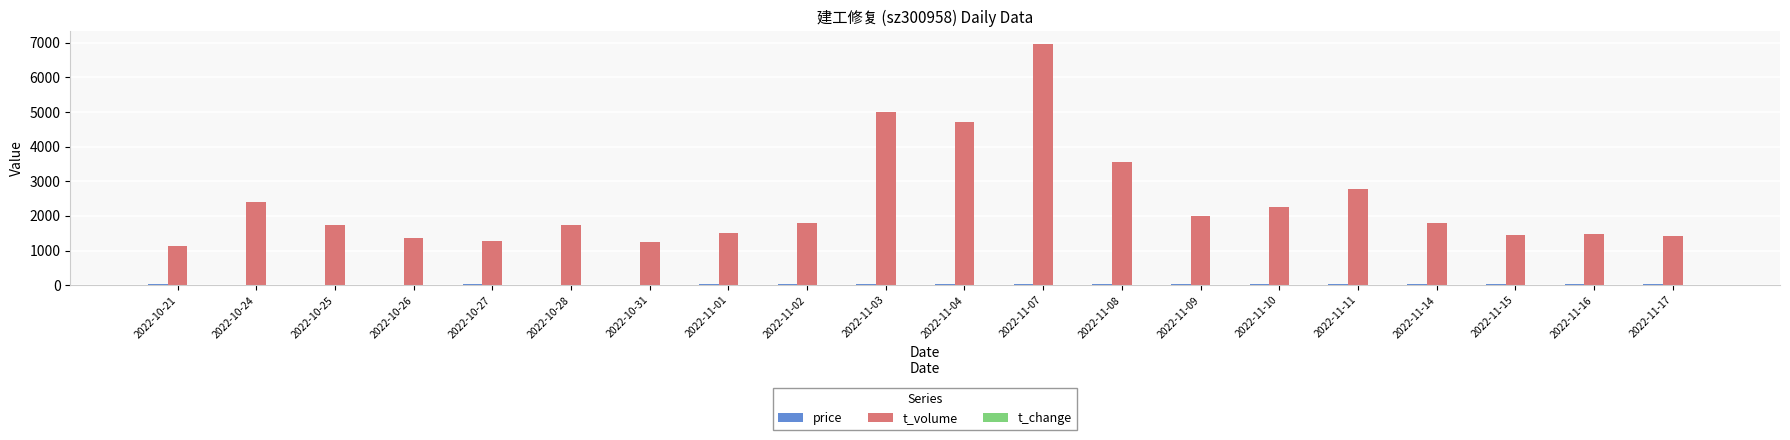

Which series has the largest total across all categories?

t_volume